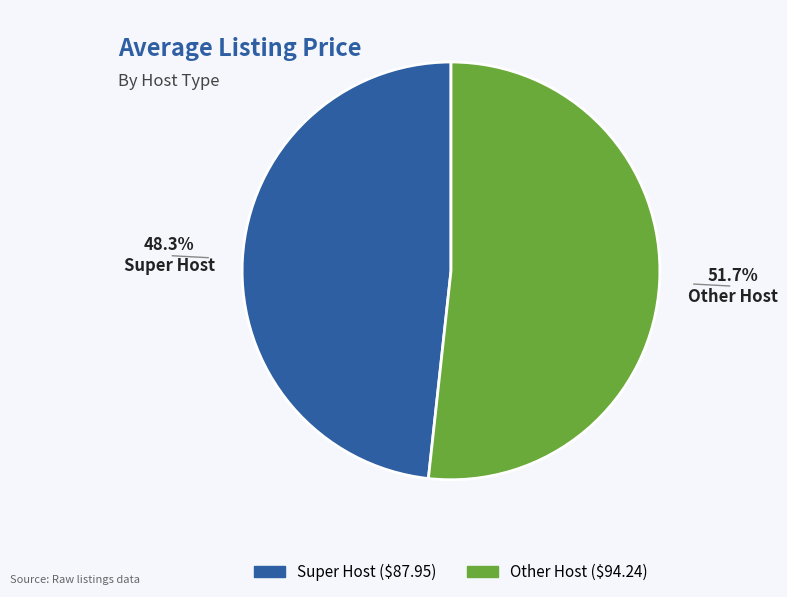

To the nearest percent, what is the combined percentage of Other Host and Super Host?

100%